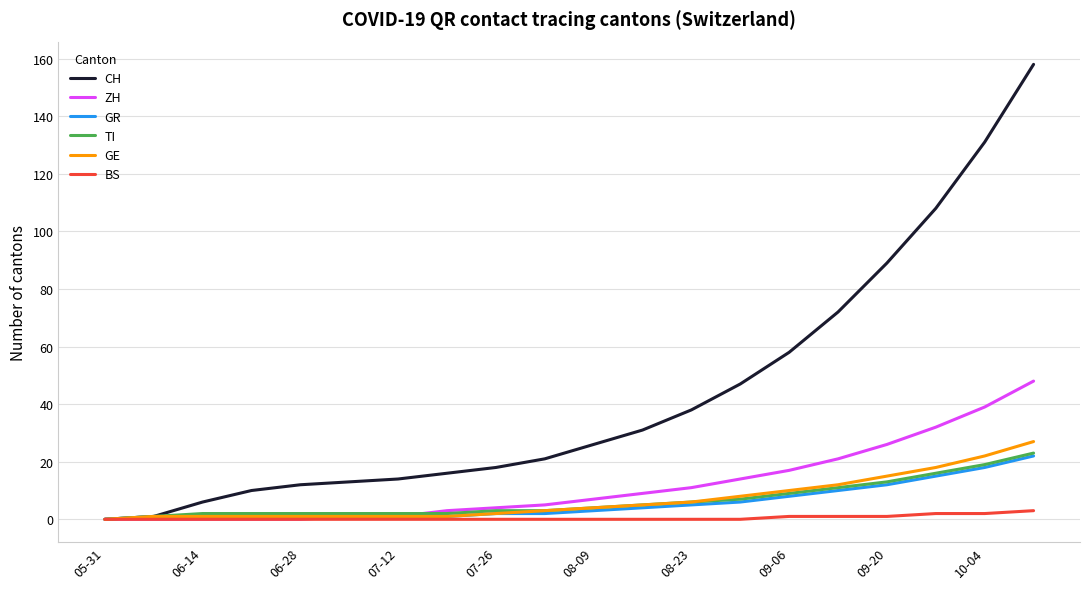

Which series has the widest spread of values?

CH